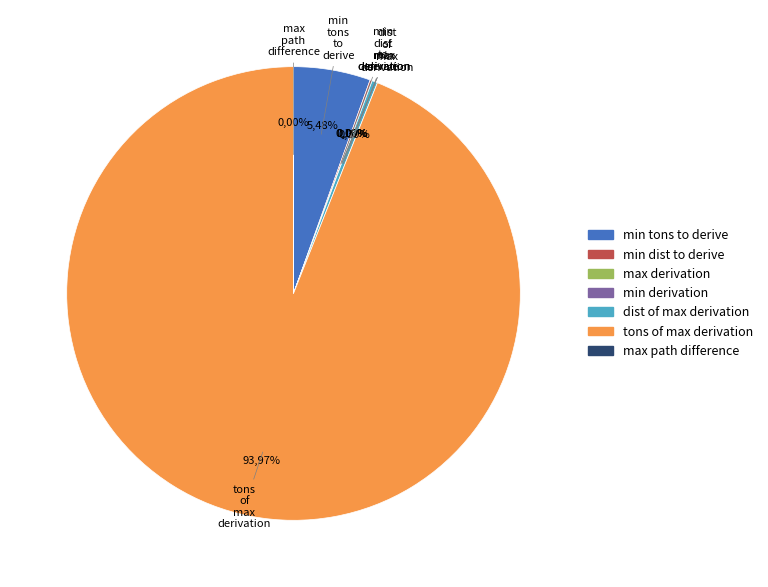

Does tons_of_max_derivation account for over 50% of the chart?

Yes